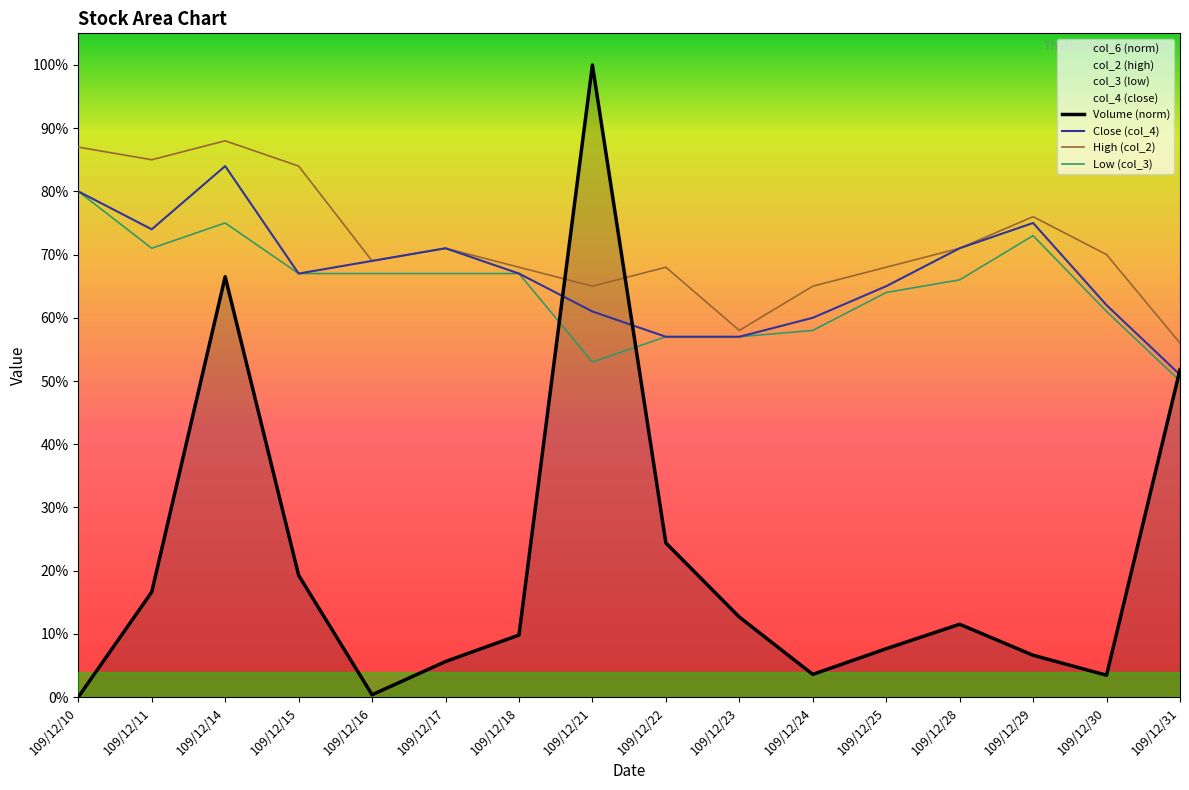

What is the total value across all series at 109/12/28?

2.2